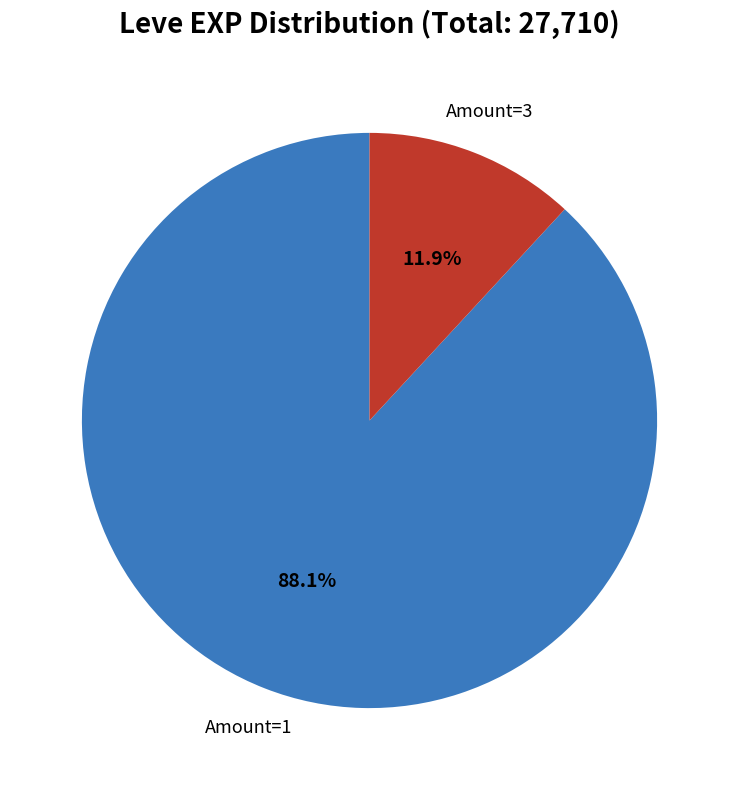

Count the number of slices in the pie.

2